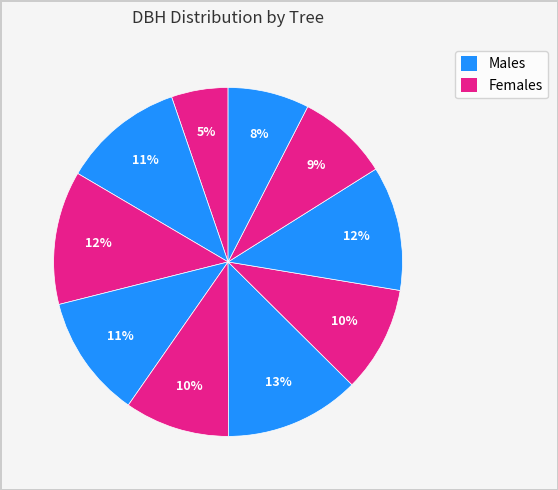

How many segments does this pie chart have?

10